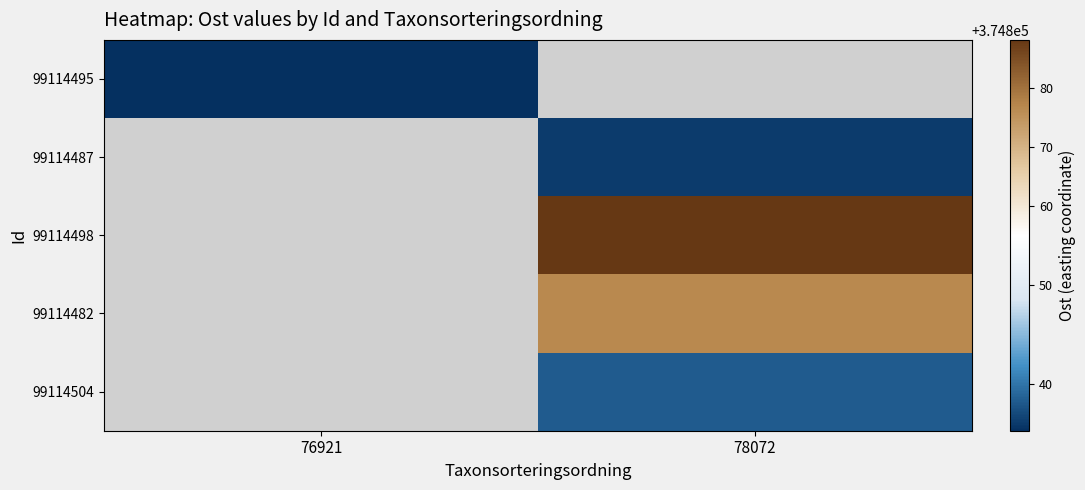

How many categories are shown in the chart?

2